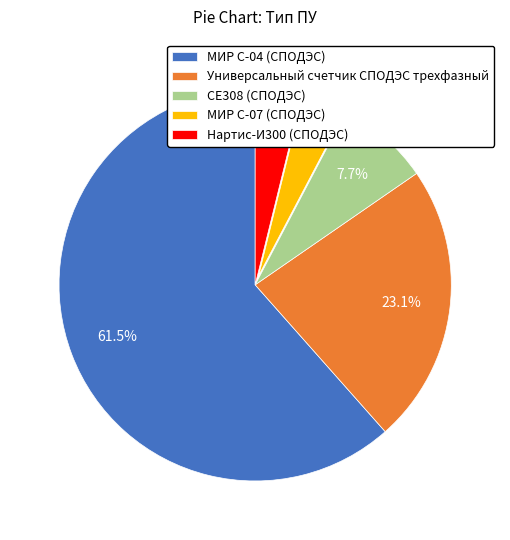

To the nearest percent, what percentage of the pie is Универсальный счетчик СПОДЭС трехфазный?

23%